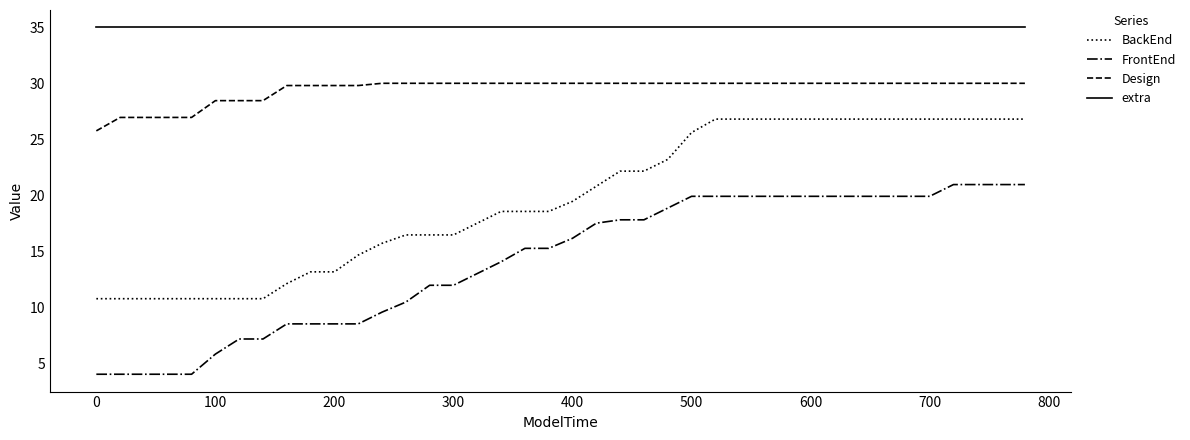

Rank the series by their average value, from highest to lowest.

extra, Design, BackEnd, FrontEnd